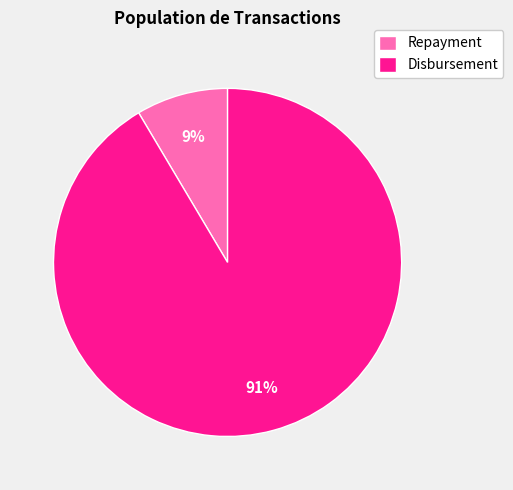

How many segments does this pie chart have?

2